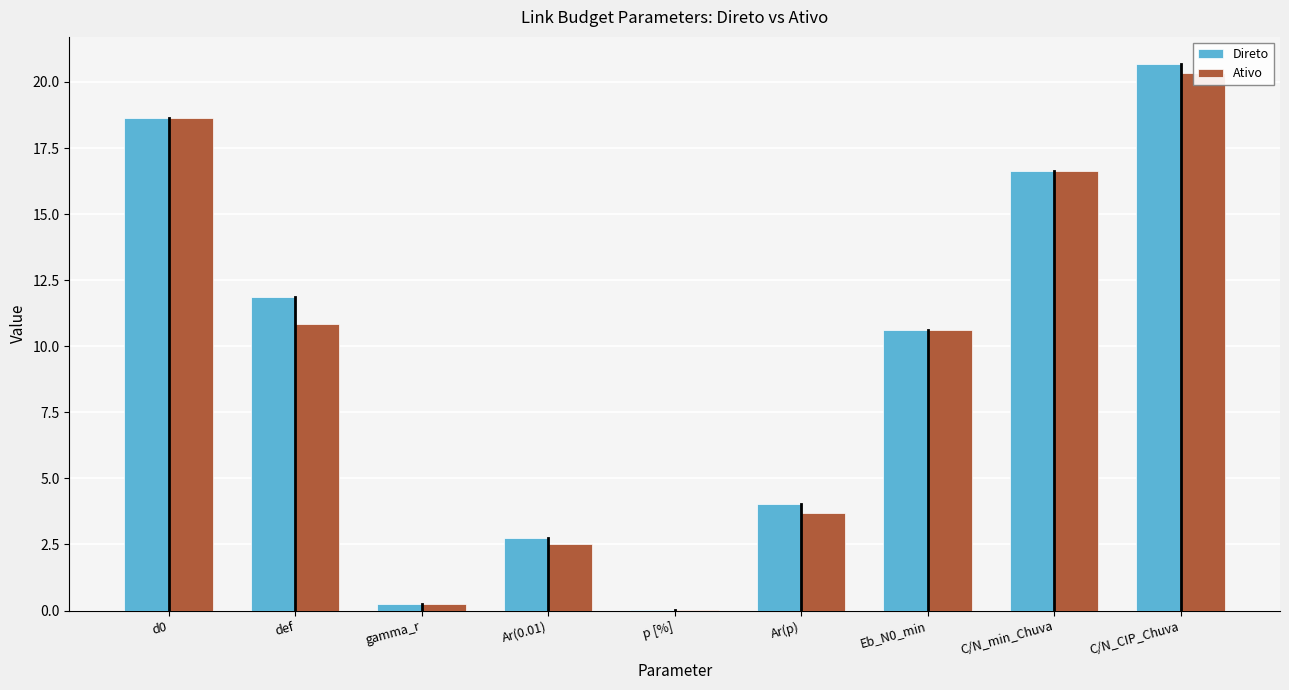

At gamma_r, list the series in order from smallest to largest.

Direto, Ativo